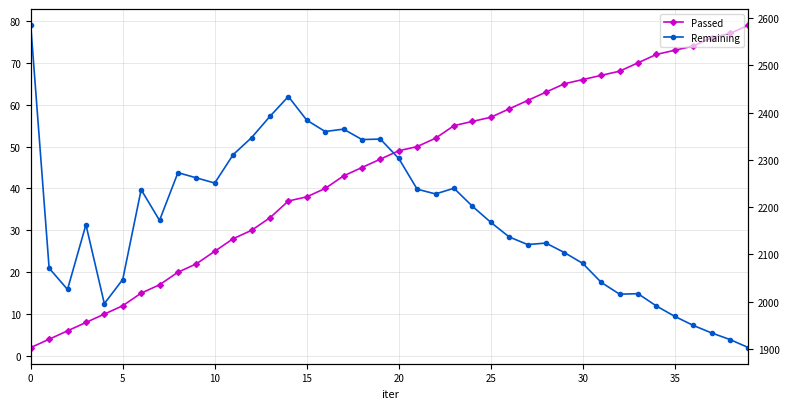

True or false: Passed and Remaining cross at least once.

False